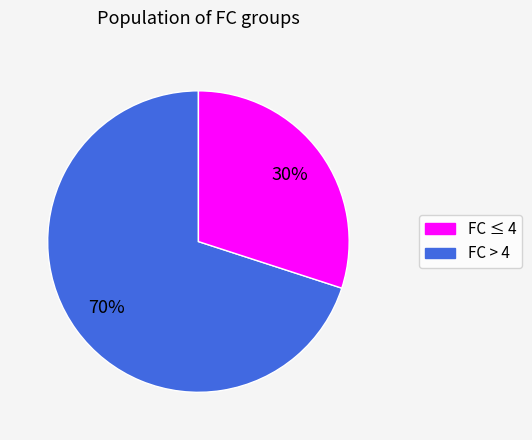

Is there a majority slice in this chart?

Yes